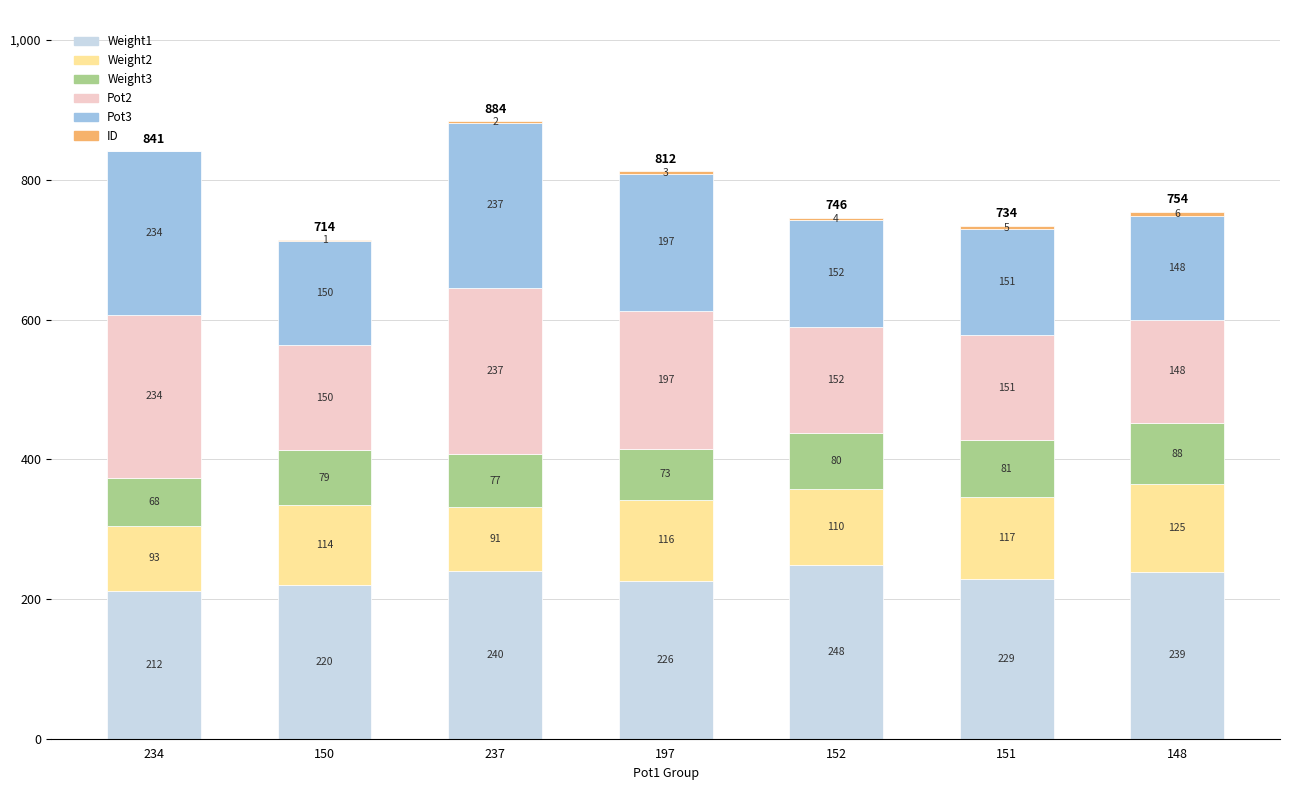

What is the total value across all series at 197?

812